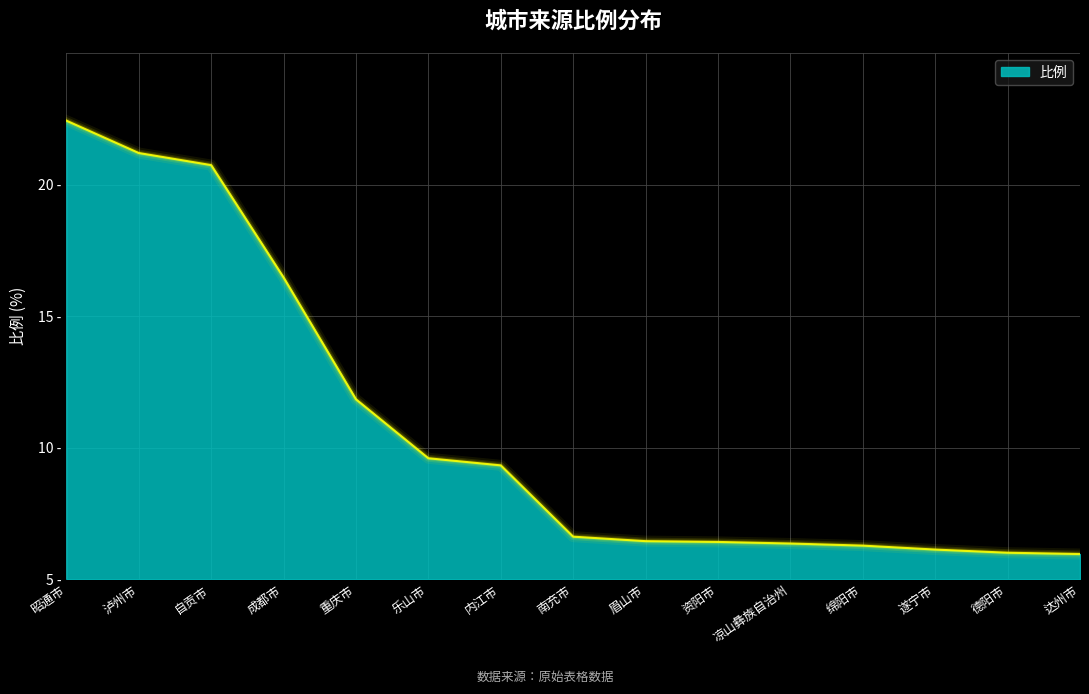

Is it true that the value at 南充市 is 0.8?

False